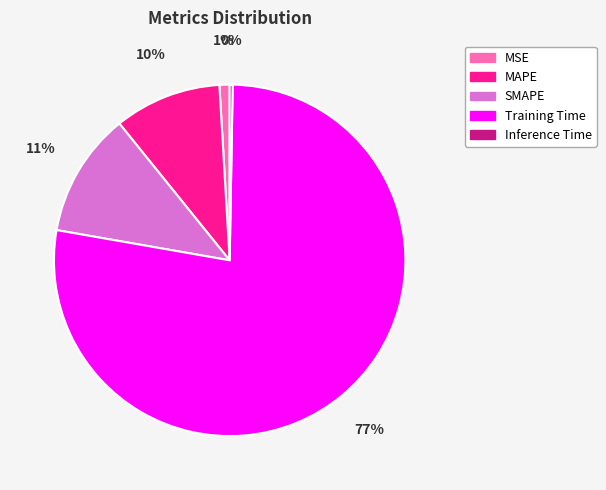

What percentage is the MAPE slice, to the nearest percent?

10%